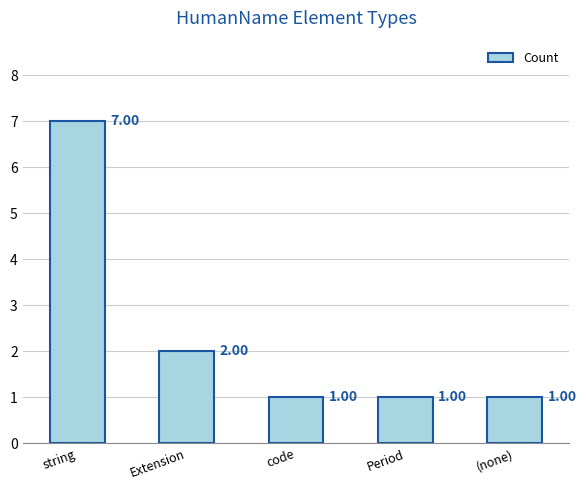

Reading left to right, list all the values displayed in this chart.

string=7	Extension=2	code=1	Period=1	(none)=1